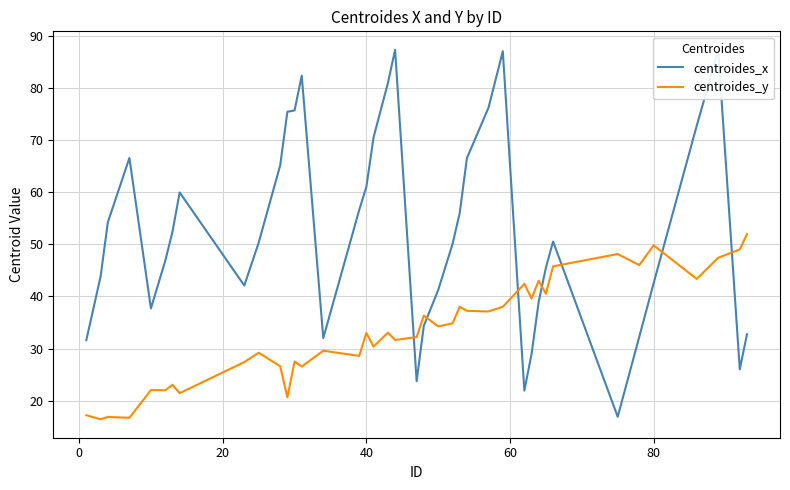

Which series ends up on top after the final intersection of centroides_x and centroides_y?

centroides_y